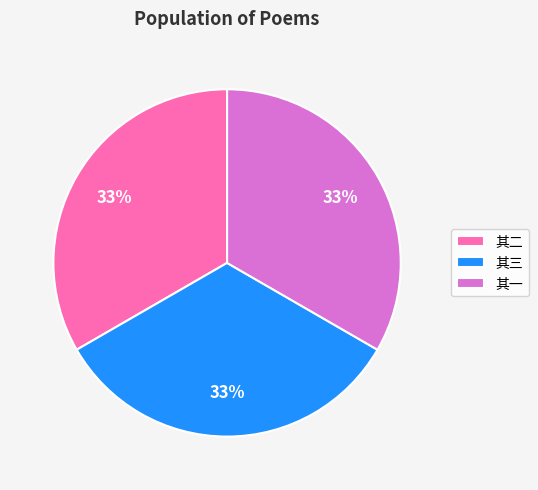

Does any single category account for the majority?

No